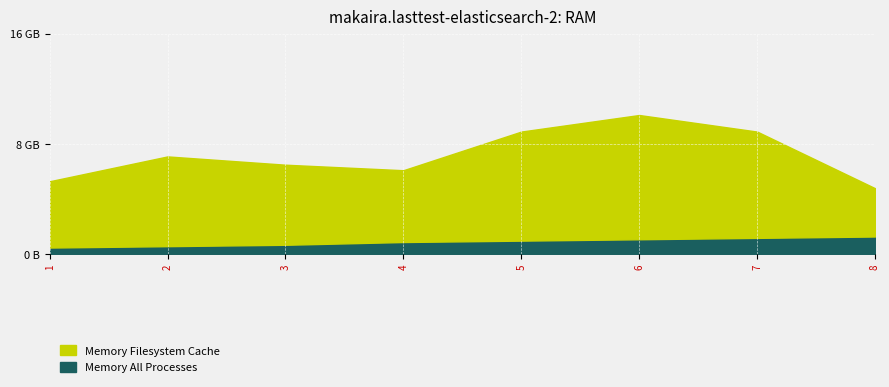

Which series changed the most between 4 and 5?

Memory Filesystem Cache